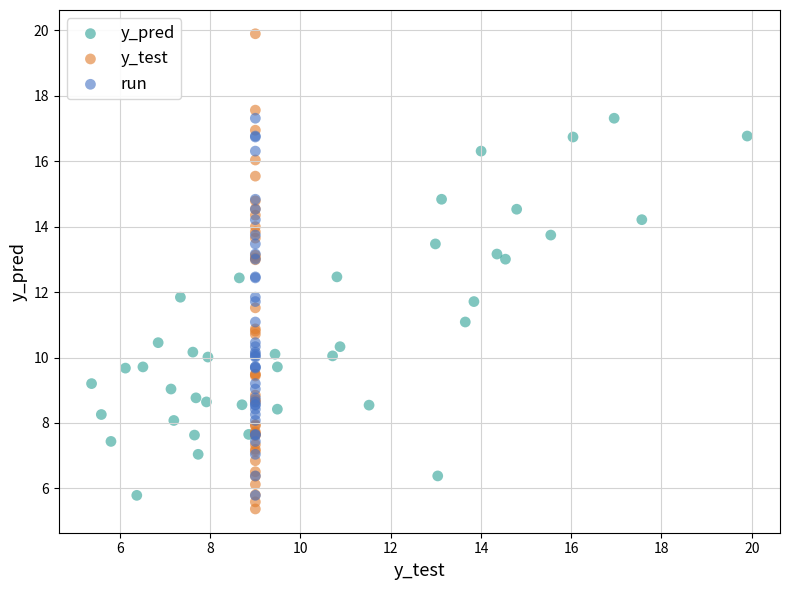

Which series reaches the maximum Y coordinate?

y_test